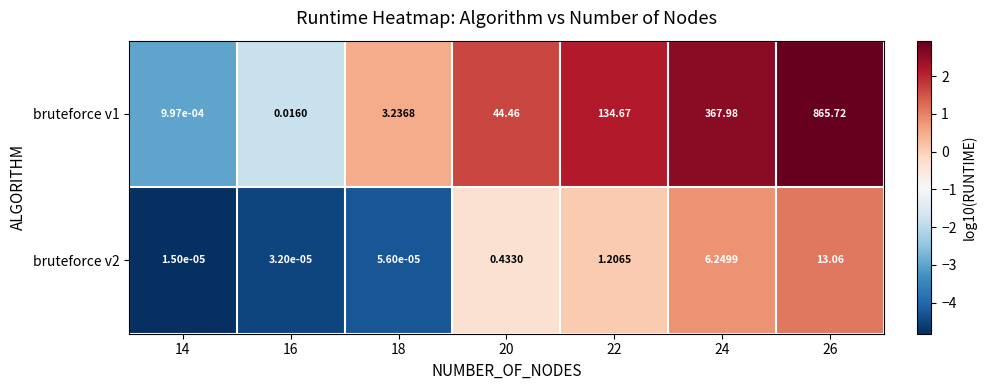

Reading left to right, list all the values displayed in this chart.

bruteforce v1: 14=0.0	16=0.0	18=3.2	20=44.5	22=134.7	24=368.0	26=865.7
bruteforce v2: 14=0.0	16=0.0	18=0.0	20=0.4	22=1.2	24=6.2	26=13.1